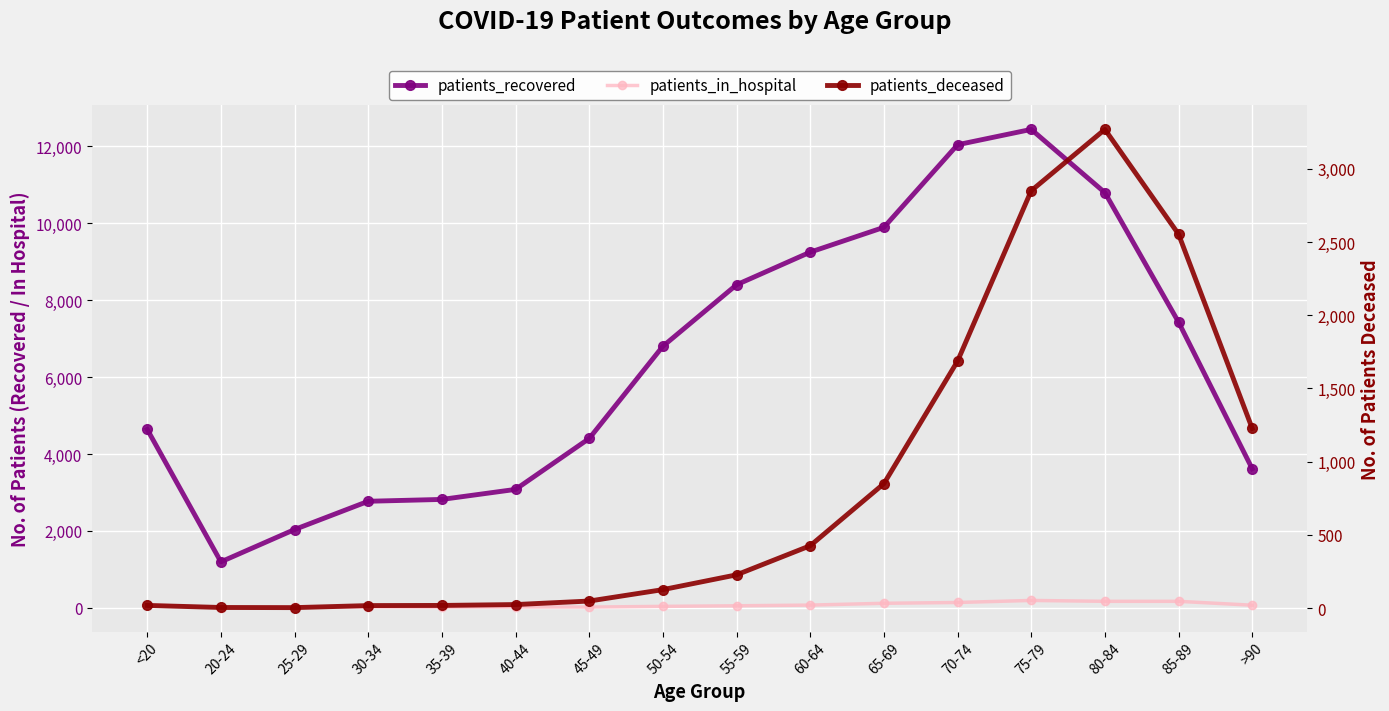

Reading left to right, extract all data points from this chart.

patients_recovered: <20=4639	20-24=1194	25-29=2035	30-34=2770	35-39=2818	40-44=3079	45-49=4404	50-54=6803	55-59=8402	60-64=9251	65-69=9896	70-74=12045	75-79=12444	80-84=10799	85-89=7429	>90=3616
patients_in_hospital: <20=76	20-24=3	25-29=15	30-34=20	35-39=16	40-44=20	45-49=17	50-54=36	55-59=51	60-64=69	65-69=116	70-74=137	75-79=190	80-84=167	85-89=167	>90=66
patients_deceased: <20=18	20-24=4	25-29=3	30-34=17	35-39=18	40-44=24	45-49=48	50-54=126	55-59=227	60-64=426	65-69=850	70-74=1687	75-79=2851	80-84=3270	85-89=2554	>90=1227